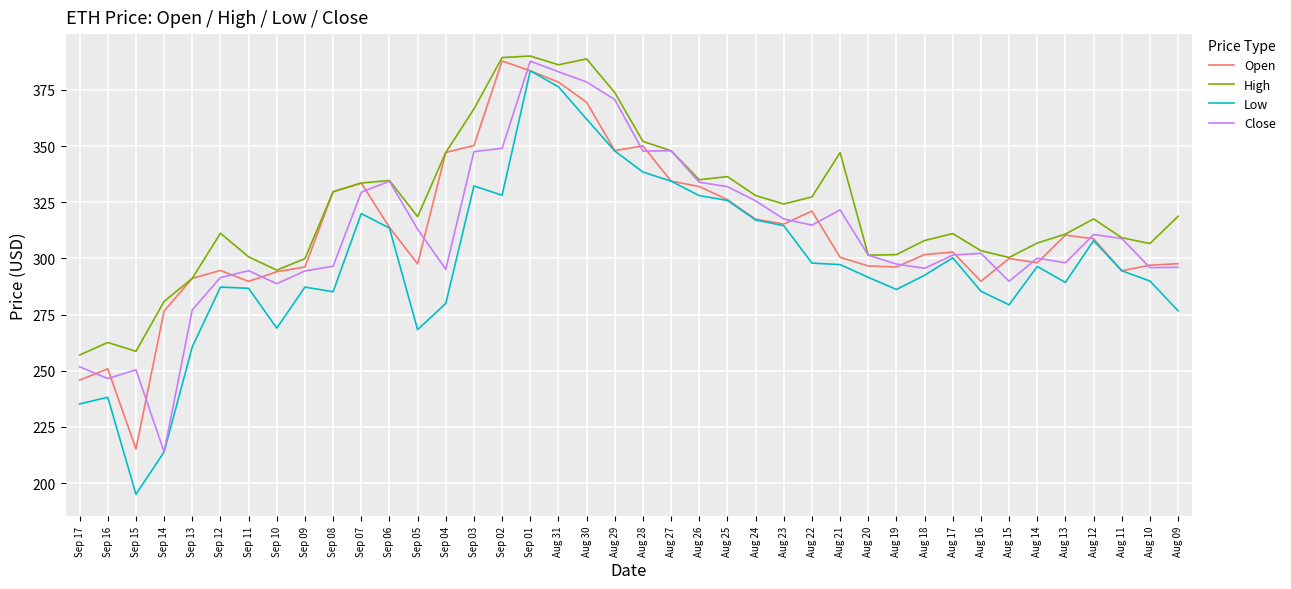

What position from the left is Aug 30?

19